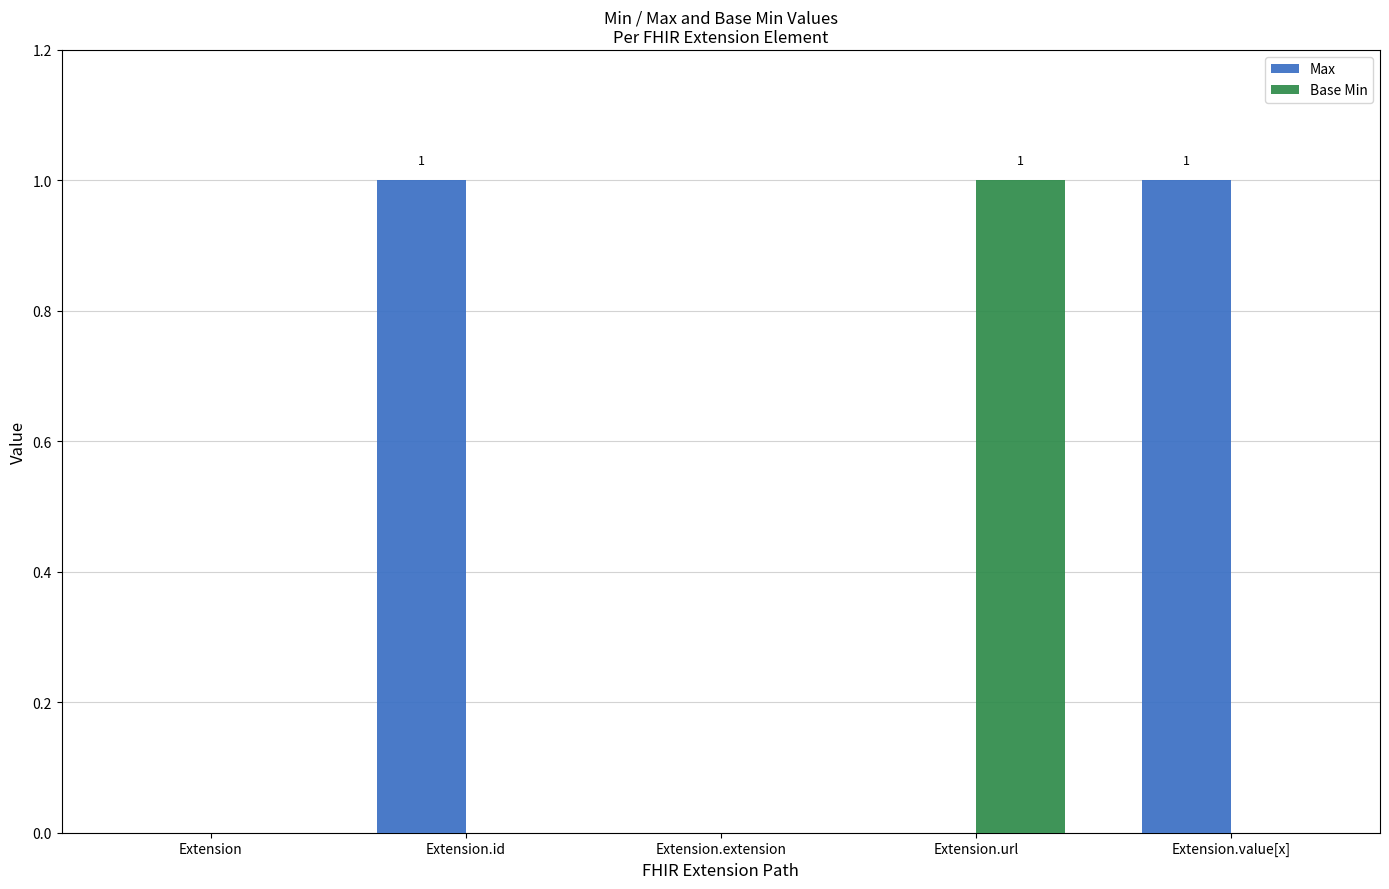

At which label does Base Min reach its peak?

Extension.url